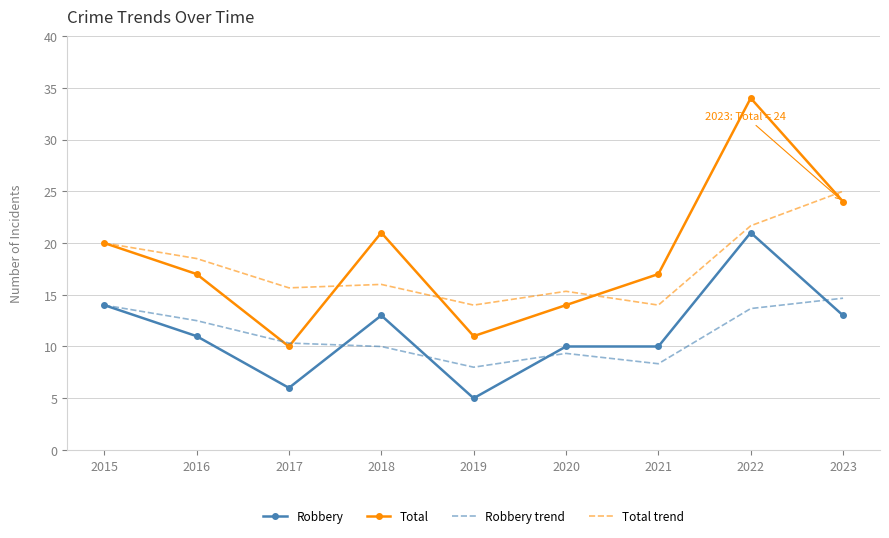

Rank the series by their maximum value, from highest to lowest.

Total, Total trend, Robbery, Robbery trend